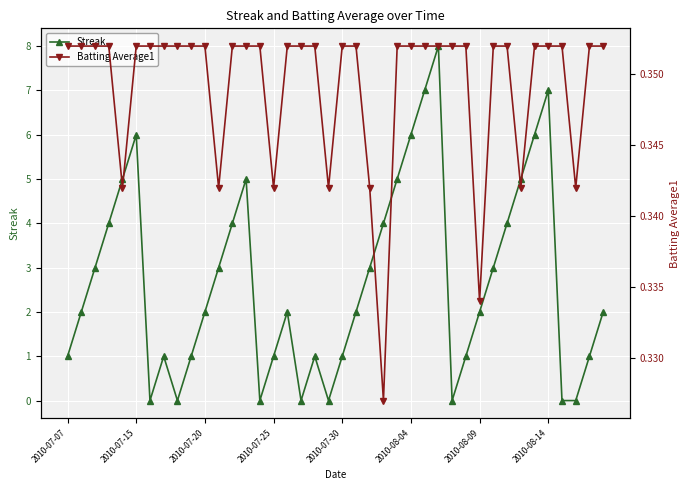

True or false: Streak has more than 1 interior local peaks.

True